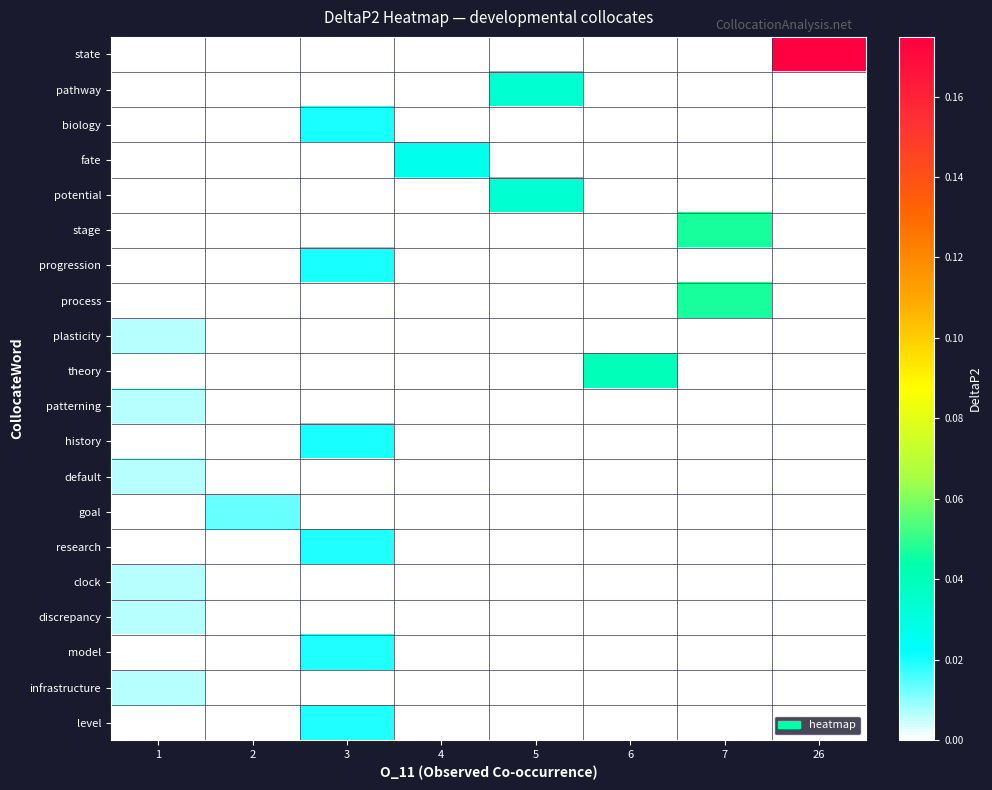

Reading left to right, what are all the values shown in this chart?

row_0: 1=0.0	2=0.0	3=0.0	4=0.0	5=0.0	6=0.0	7=0.0	26=0.2
row_1: 1=0.0	2=0.0	3=0.0	4=0.0	5=0.0	6=0.0	7=0.0	26=0.0
row_2: 1=0.0	2=0.0	3=0.0	4=0.0	5=0.0	6=0.0	7=0.0	26=0.0
row_3: 1=0.0	2=0.0	3=0.0	4=0.0	5=0.0	6=0.0	7=0.0	26=0.0
row_4: 1=0.0	2=0.0	3=0.0	4=0.0	5=0.0	6=0.0	7=0.0	26=0.0
row_5: 1=0.0	2=0.0	3=0.0	4=0.0	5=0.0	6=0.0	7=0.0	26=0.0
row_6: 1=0.0	2=0.0	3=0.0	4=0.0	5=0.0	6=0.0	7=0.0	26=0.0
row_7: 1=0.0	2=0.0	3=0.0	4=0.0	5=0.0	6=0.0	7=0.0	26=0.0
row_8: 1=0.0	2=0.0	3=0.0	4=0.0	5=0.0	6=0.0	7=0.0	26=0.0
row_9: 1=0.0	2=0.0	3=0.0	4=0.0	5=0.0	6=0.0	7=0.0	26=0.0
row_10: 1=0.0	2=0.0	3=0.0	4=0.0	5=0.0	6=0.0	7=0.0	26=0.0
row_11: 1=0.0	2=0.0	3=0.0	4=0.0	5=0.0	6=0.0	7=0.0	26=0.0
row_12: 1=0.0	2=0.0	3=0.0	4=0.0	5=0.0	6=0.0	7=0.0	26=0.0
row_13: 1=0.0	2=0.0	3=0.0	4=0.0	5=0.0	6=0.0	7=0.0	26=0.0
row_14: 1=0.0	2=0.0	3=0.0	4=0.0	5=0.0	6=0.0	7=0.0	26=0.0
row_15: 1=0.0	2=0.0	3=0.0	4=0.0	5=0.0	6=0.0	7=0.0	26=0.0
row_16: 1=0.0	2=0.0	3=0.0	4=0.0	5=0.0	6=0.0	7=0.0	26=0.0
row_17: 1=0.0	2=0.0	3=0.0	4=0.0	5=0.0	6=0.0	7=0.0	26=0.0
row_18: 1=0.0	2=0.0	3=0.0	4=0.0	5=0.0	6=0.0	7=0.0	26=0.0
row_19: 1=0.0	2=0.0	3=0.0	4=0.0	5=0.0	6=0.0	7=0.0	26=0.0